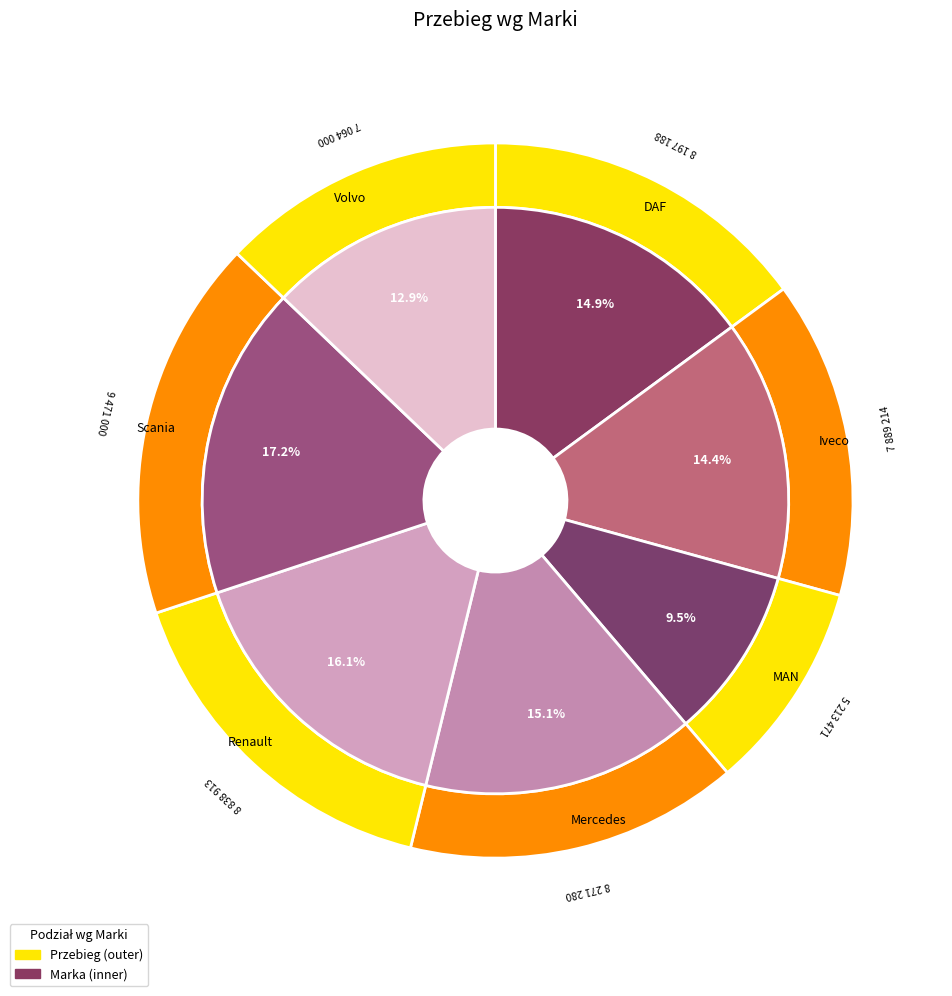

How many slices are in this pie chart?

7